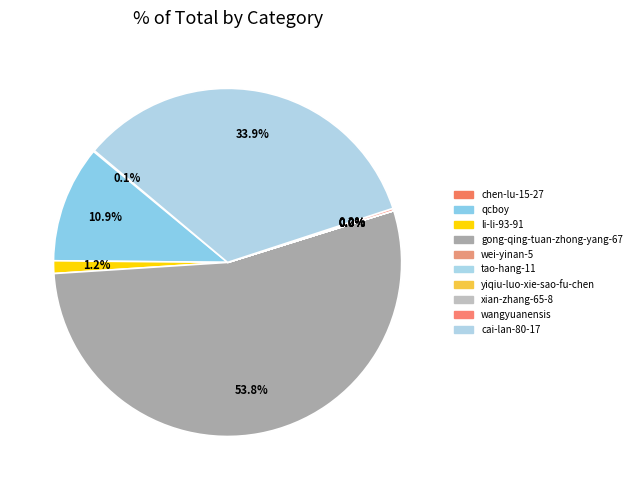

Do li-li-93-91 and xian-zhang-65-8 together represent more than half of the pie?

No